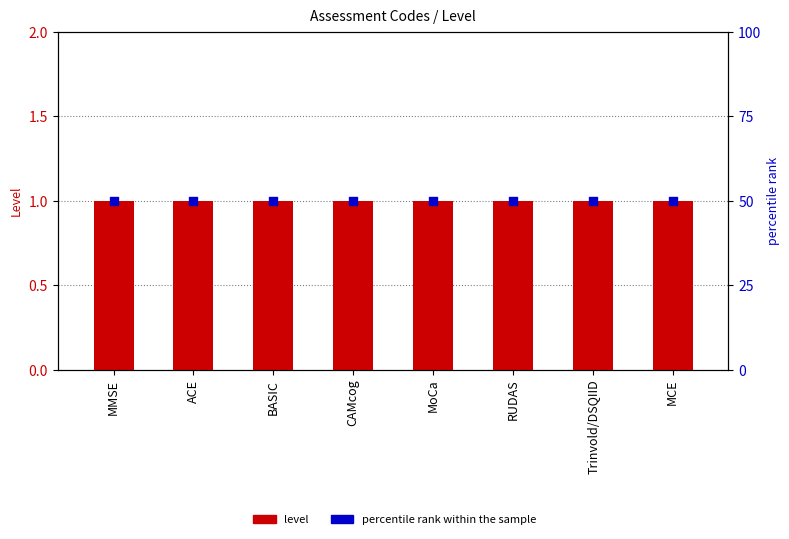

At which category is the sum across all series the highest?

MMSE